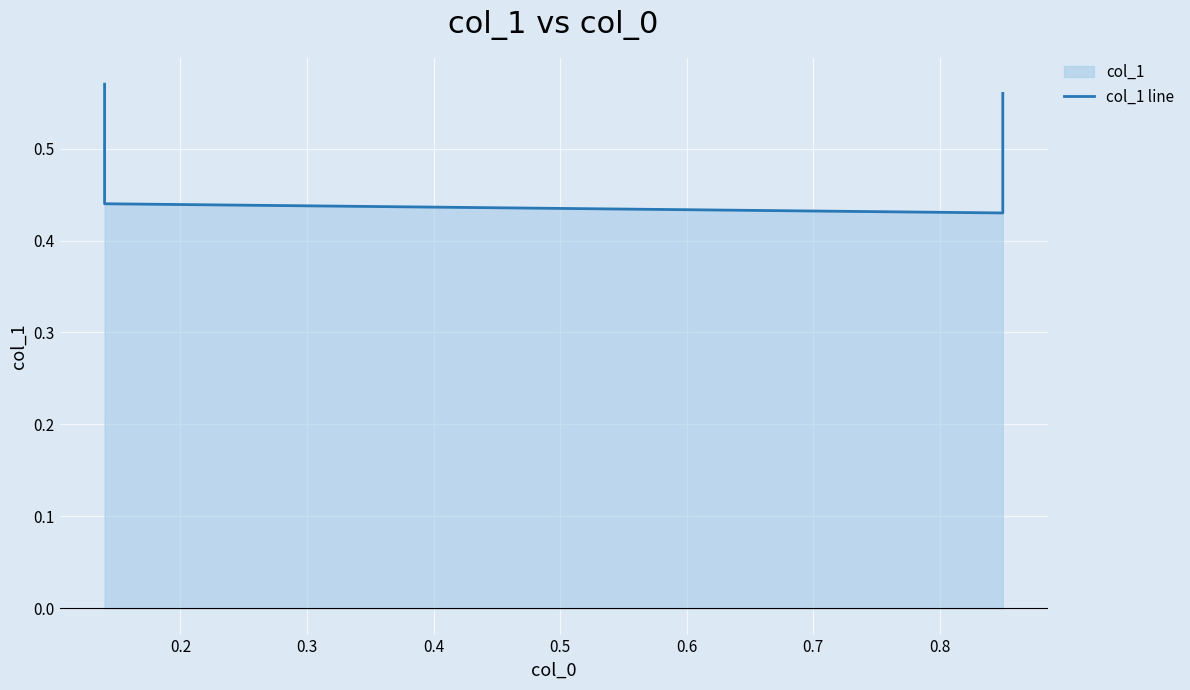

What is the sum of the values at 0.2 and 0.3?

0.9